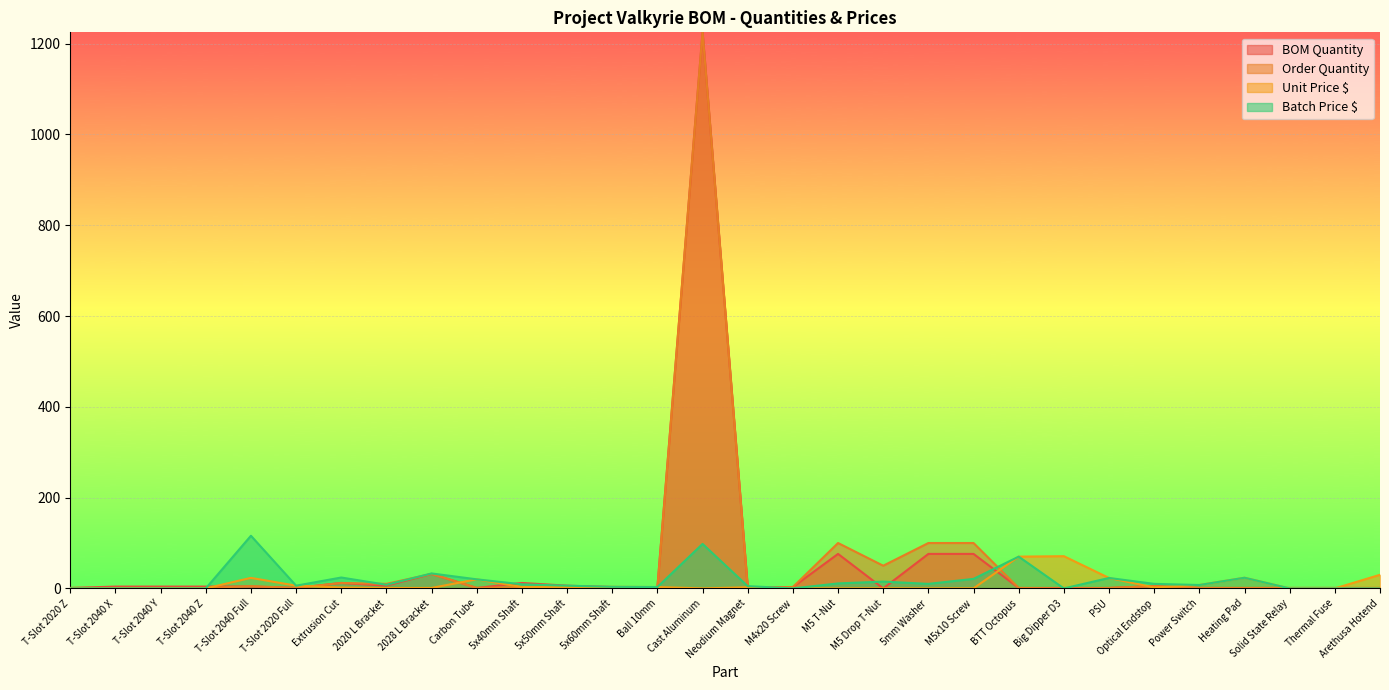

What is the value of the BOM Quantity point at the 2nd from the left?

4.0